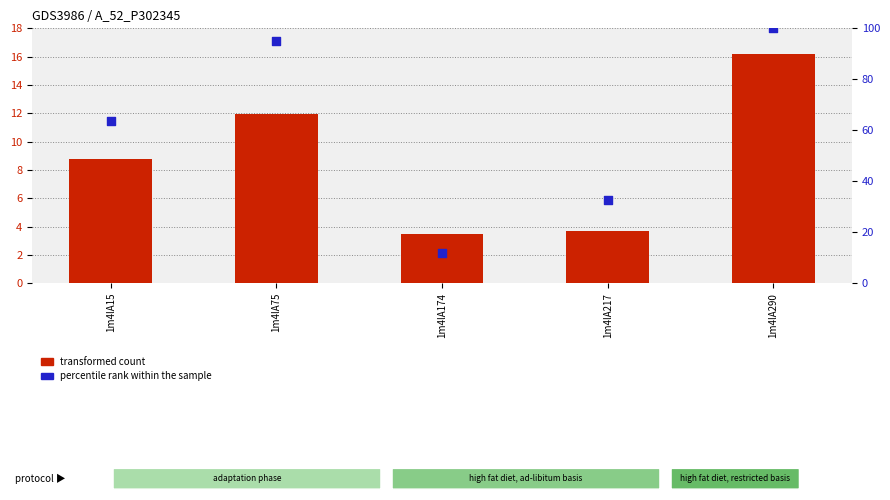

What is the total value across all series at 1m4lA75?

107.1